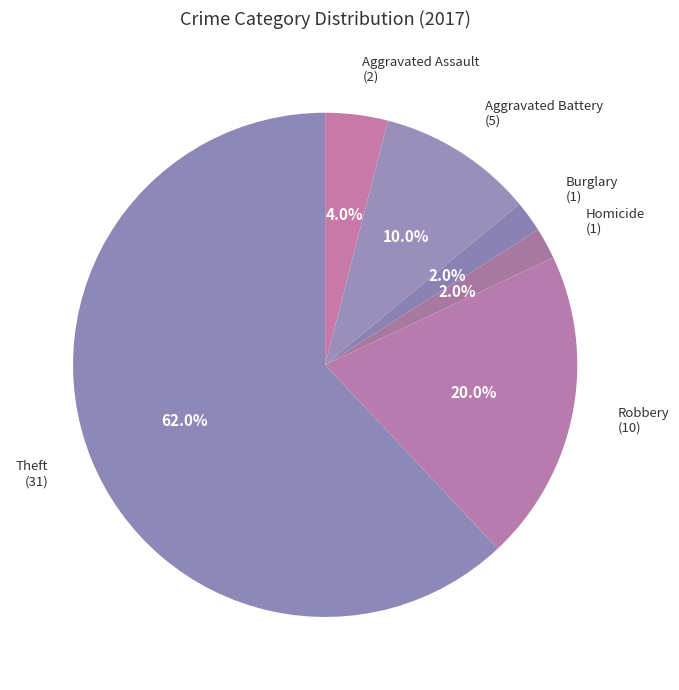

To the nearest percent, what is the difference between the largest and smallest slice percentages?

60%